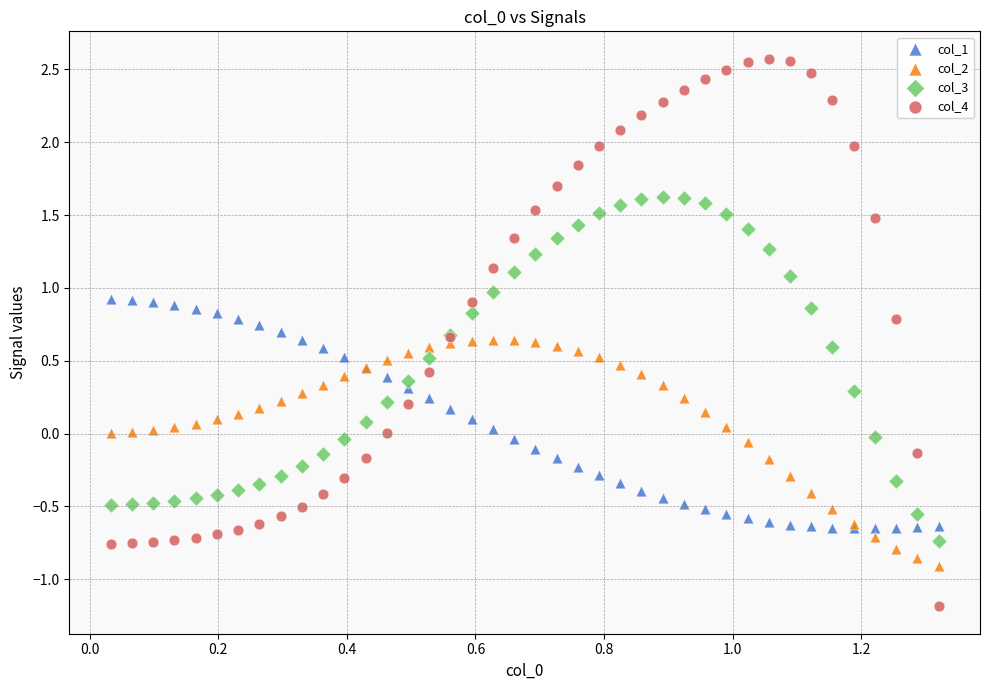

What are all the series names shown in the legend?

col_1, col_2, col_3, col_4